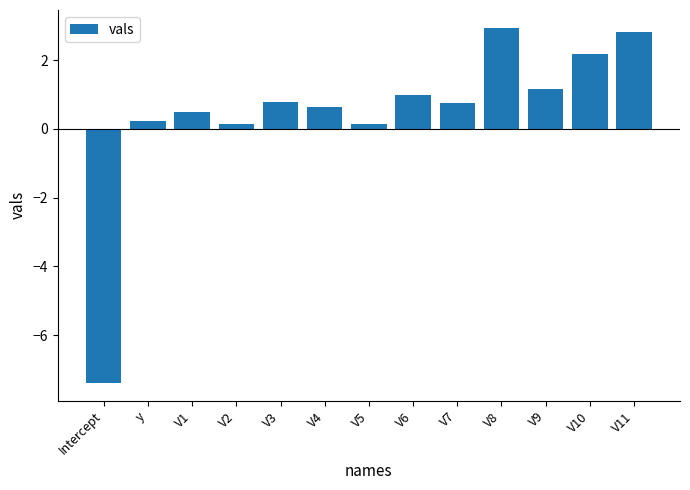

How many categories are shown in the chart?

13